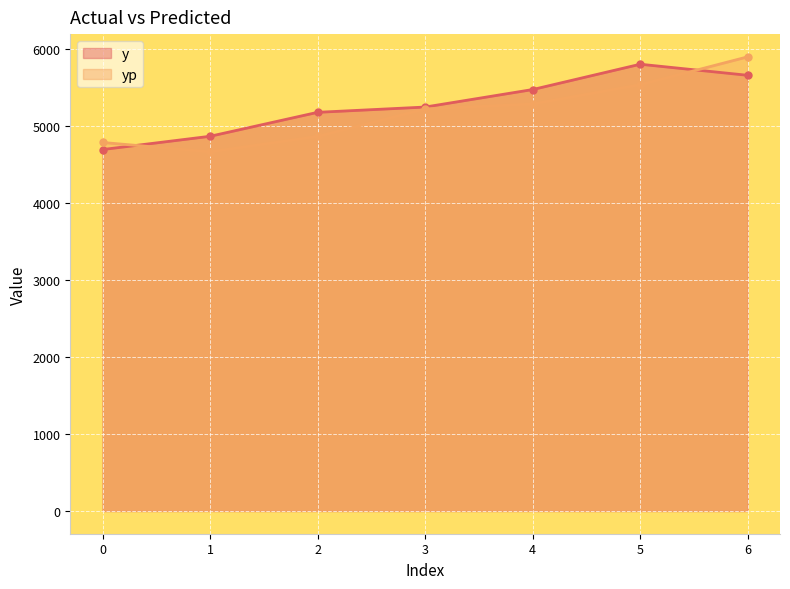

What is the difference between the y values at 5 and 0?

1109.3